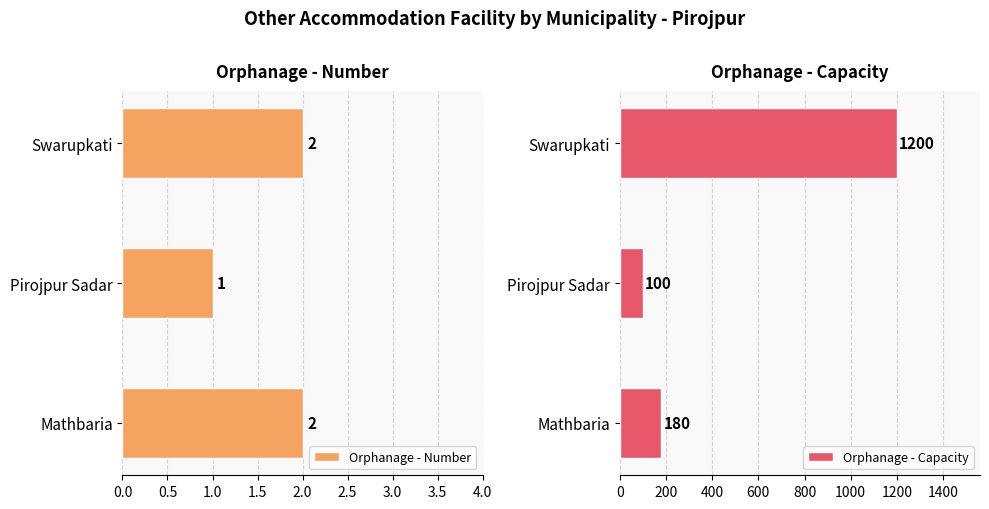

What is the lowest value of the Orphanage - Capacity series?

100